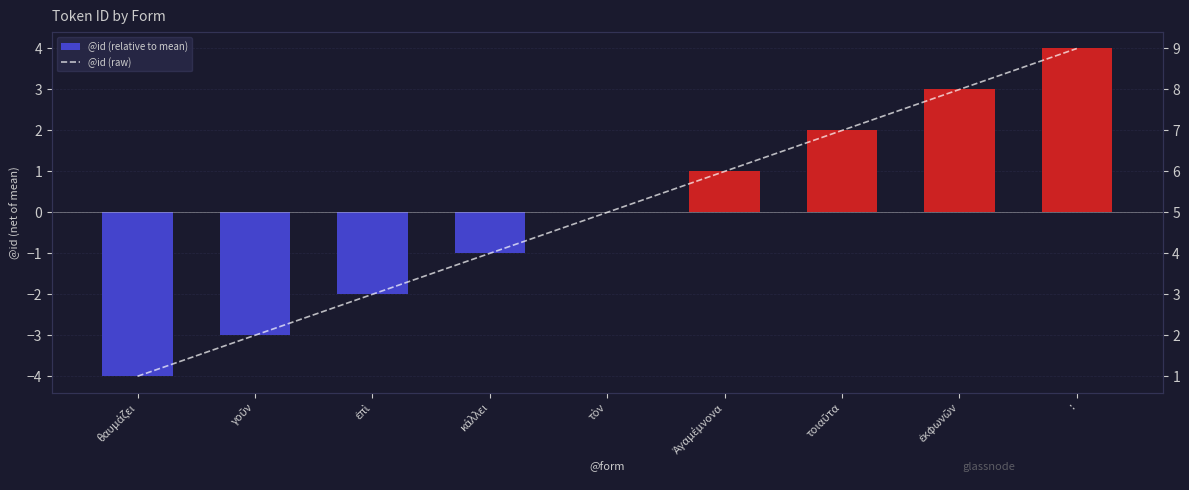

How many data points in @id (relative to mean) are above 0?

4